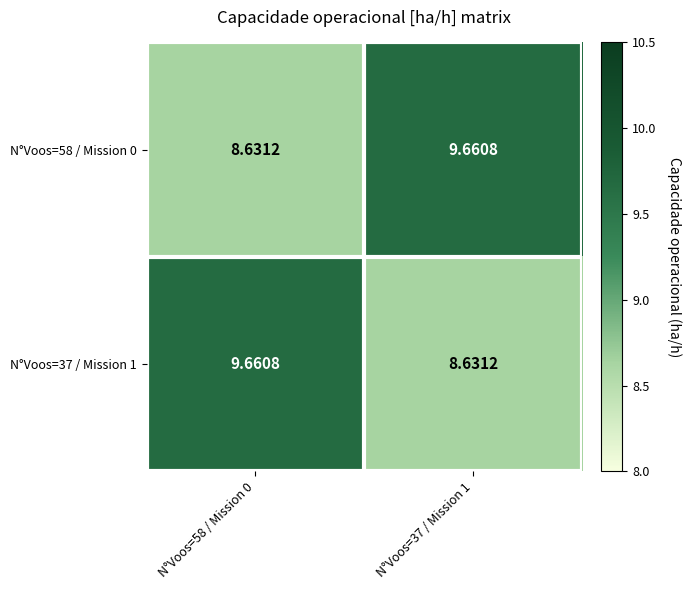

Is the value of N°Voos=37 / Mission 1 at N°Voos=58 / Mission 0 greater than the value of N°Voos=58 / Mission 0 at N°Voos=58 / Mission 0?

Yes